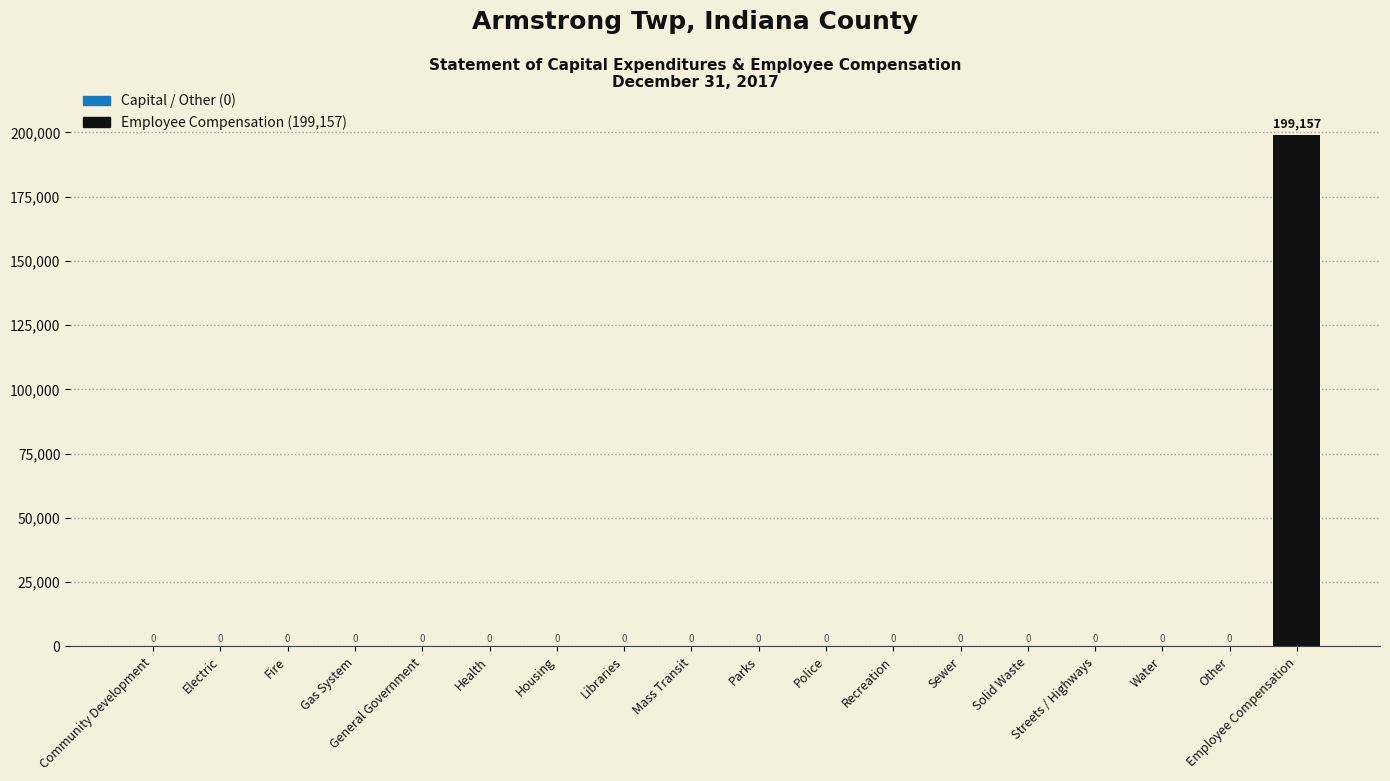

What is the sum of all values?

199157